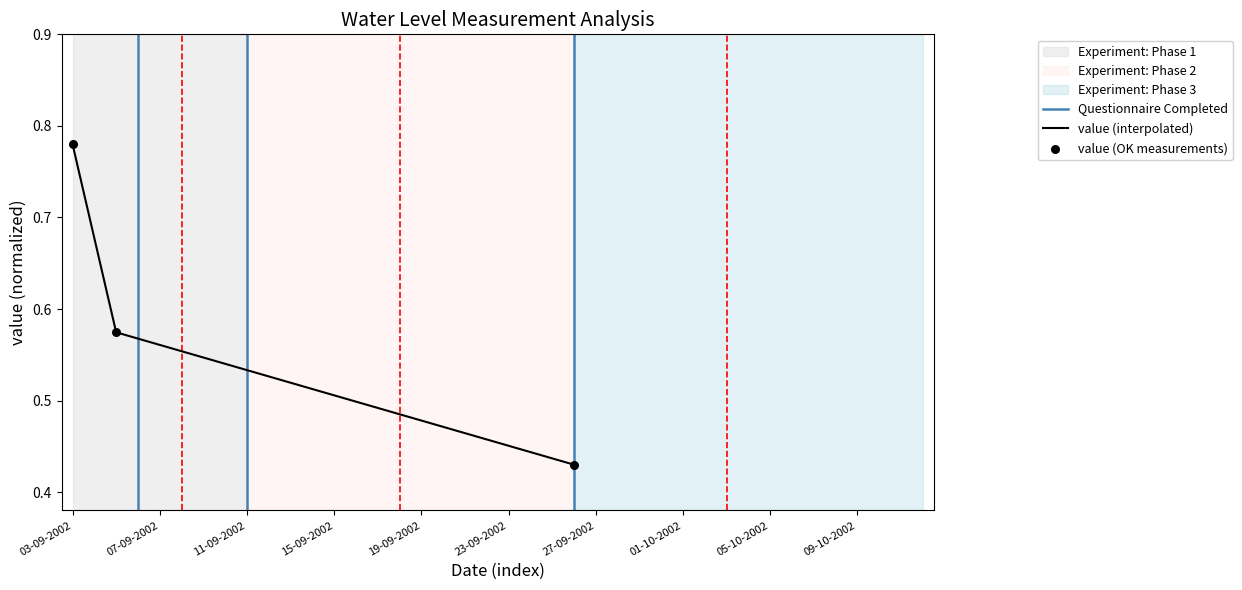

Which has a higher value, 05-09-2002 or 03-09-2002?

03-09-2002